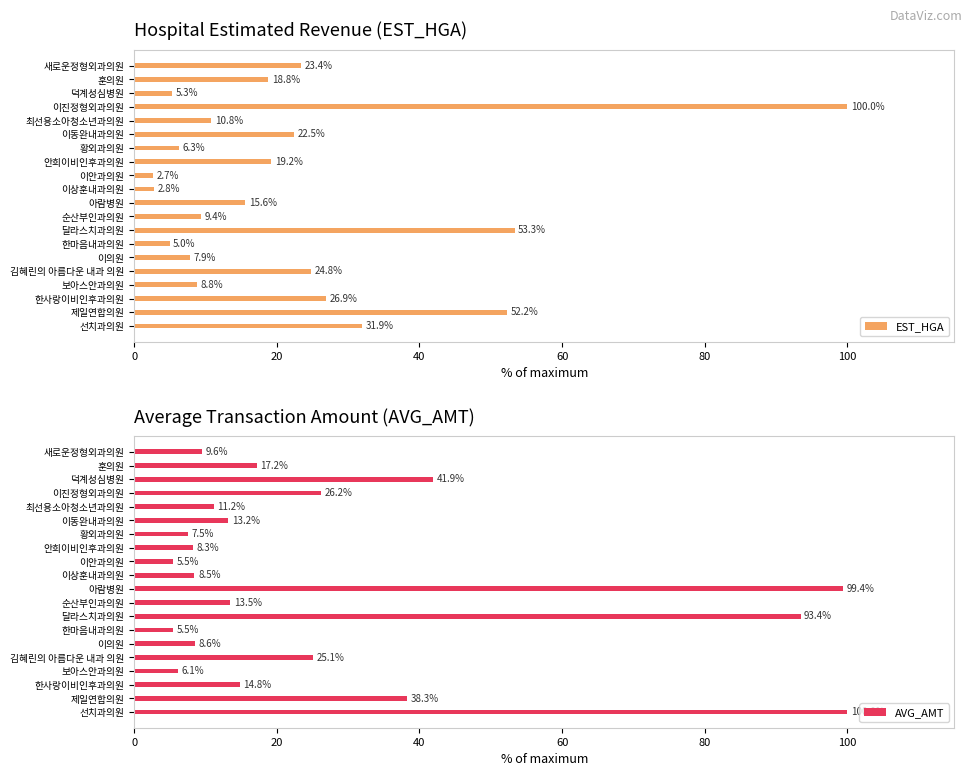

Reading left to right, what are all the values shown in this chart?

EST_HGA: 23.4	18.8	5.3	100.0	10.8	22.5	6.3	19.2	2.7	2.8	15.6	9.4	53.3	5.0	7.9	24.8	8.8	26.9	52.2	31.9
AVG_AMT: 9.6	17.2	41.9	26.2	11.2	13.2	7.5	8.3	5.5	8.5	99.4	13.5	93.4	5.5	8.6	25.1	6.1	14.8	38.3	100.0